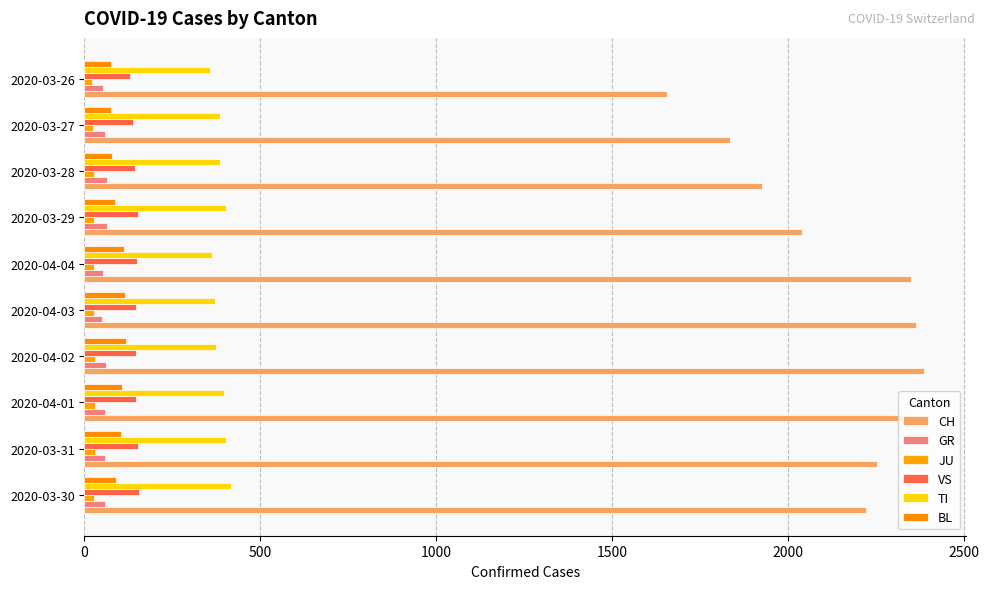

What are all the series names shown in the legend?

CH, GR, JU, VS, TI, BL